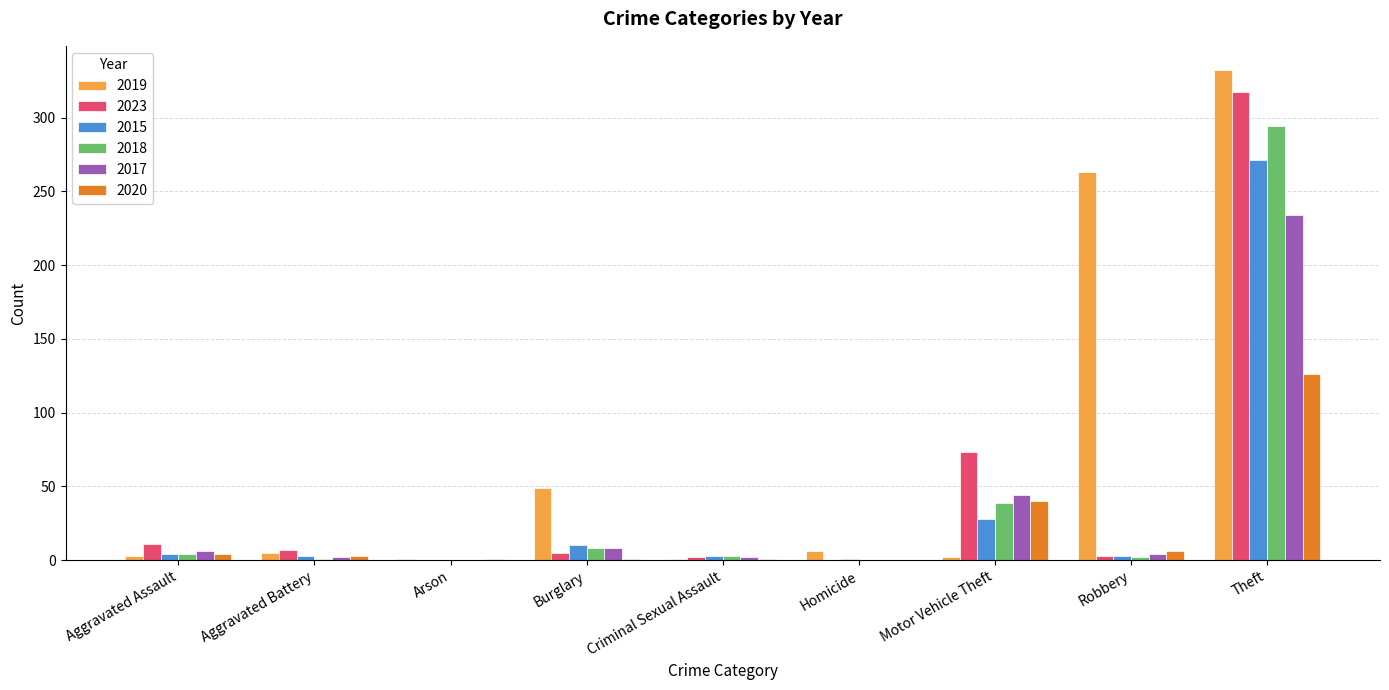

What is the sum of the 2019 values at Aggravated Battery and Homicide?

11